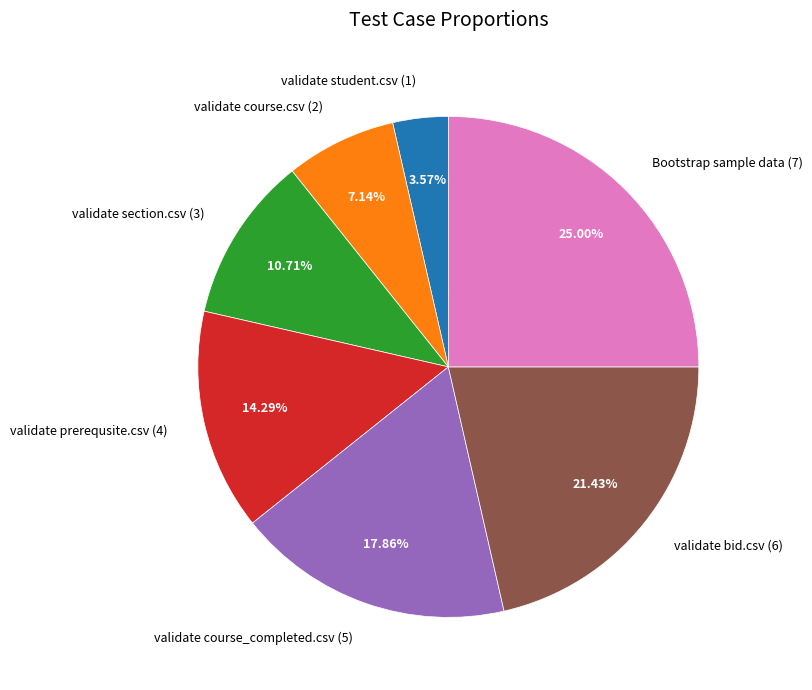

Rank the categories by value from lowest to highest.

validate student.csv (1), validate course.csv (2), validate section.csv (3), validate prerequsite.csv (4), validate course_completed.csv (5), validate bid.csv (6), Bootstrap sample data (7)